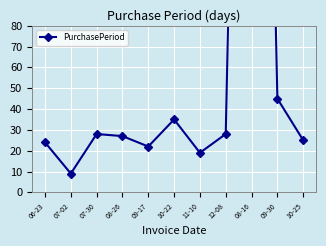

True or false: there are more than 1 points higher than both neighbors.

True